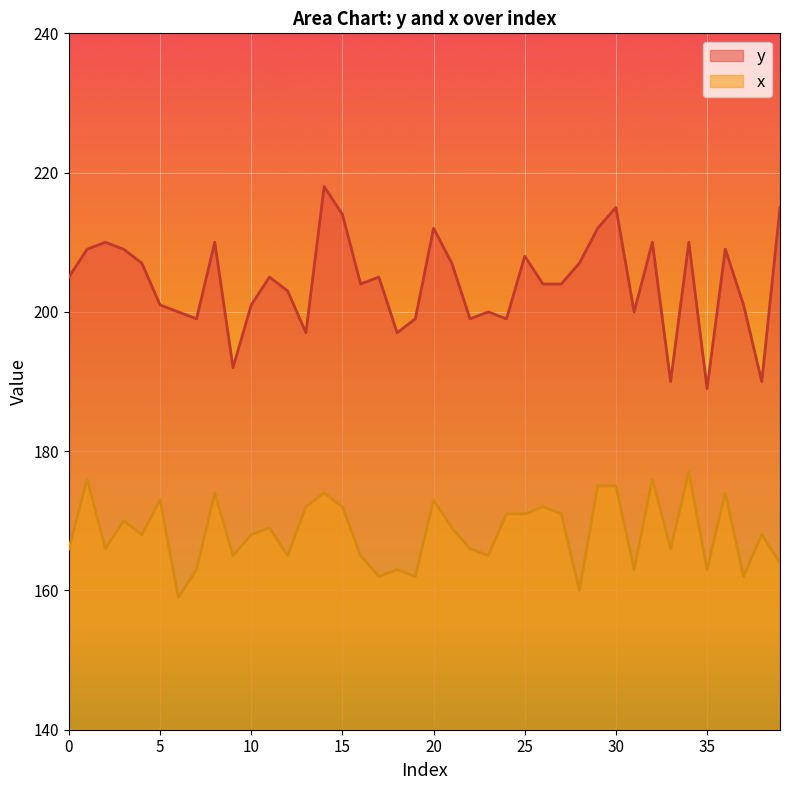

True or false: x and y cross at least once.

False